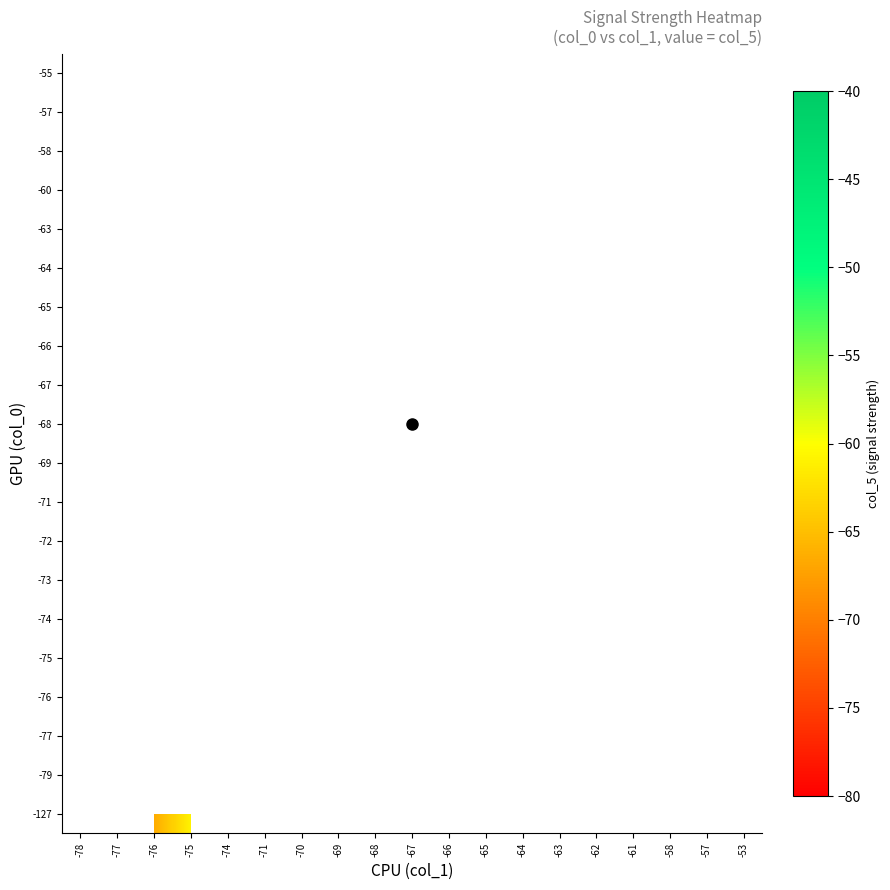

At which category does the chart reach its minimum across all series?

-77